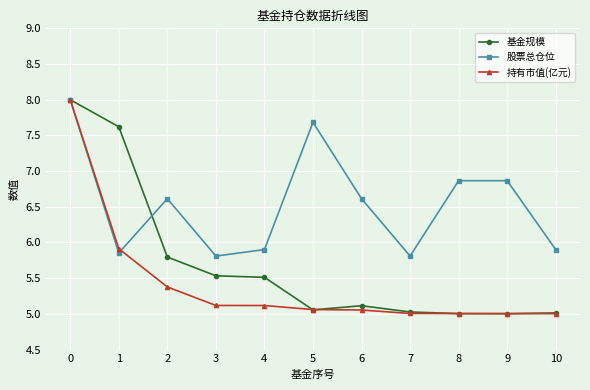

Where is 持有市值(亿元) nearest to the value 6?

1